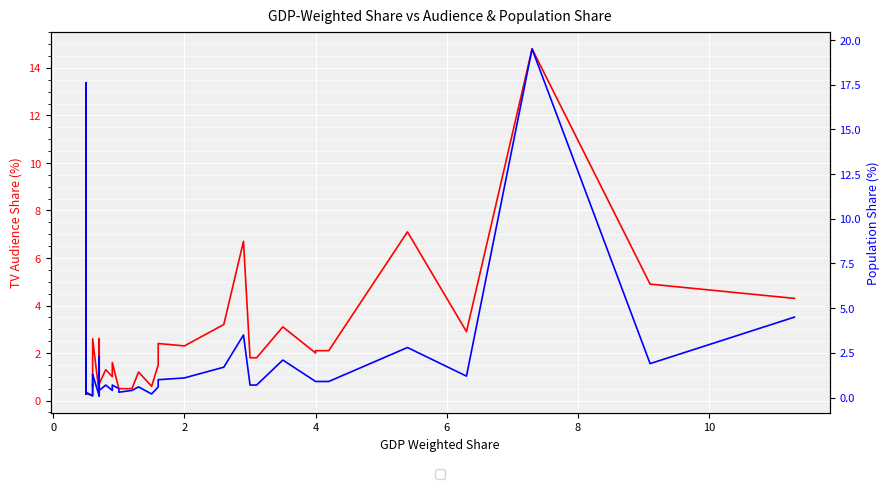

What are all the series names shown in the legend?

tv_audience_share, population_share